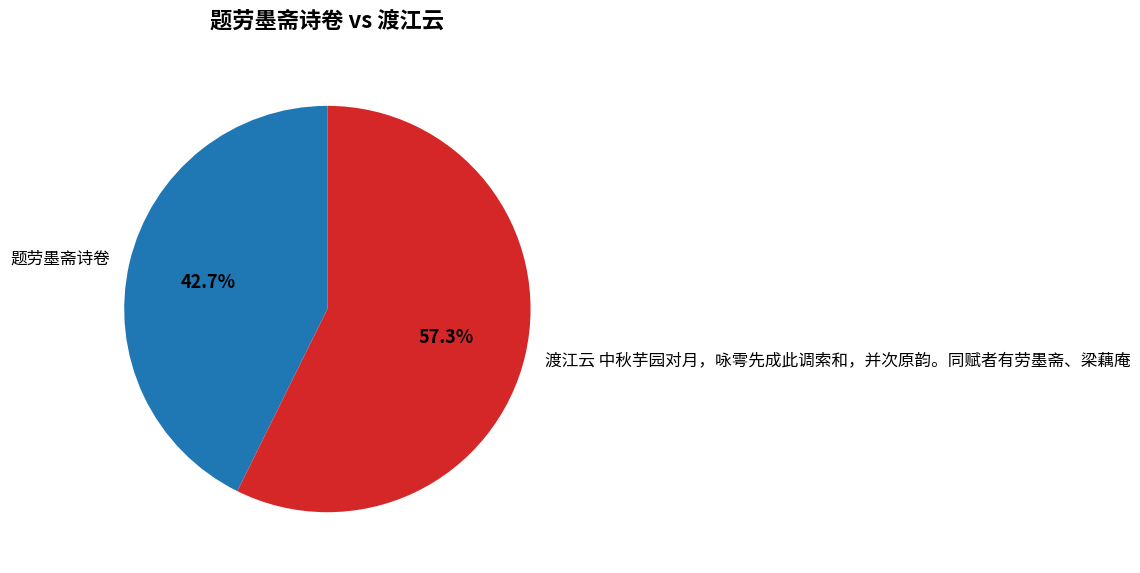

Which slice is the largest?

渡江云 中秋芋园对月，咏雩先成此调索和，并次原韵。同赋者有劳墨斋、梁藕庵